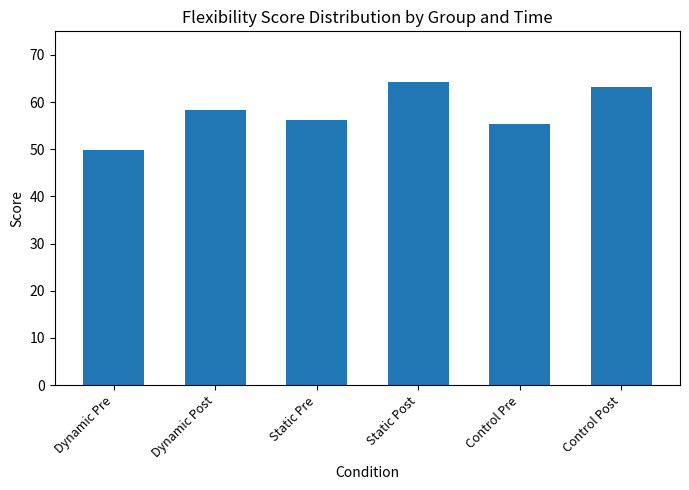

The Static Post series shows 113.3 at 10. True or false?

False